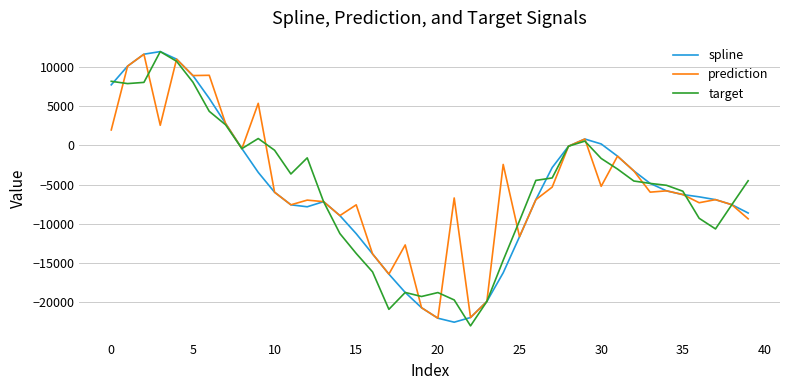

True or false: target and prediction intersect in this chart.

True